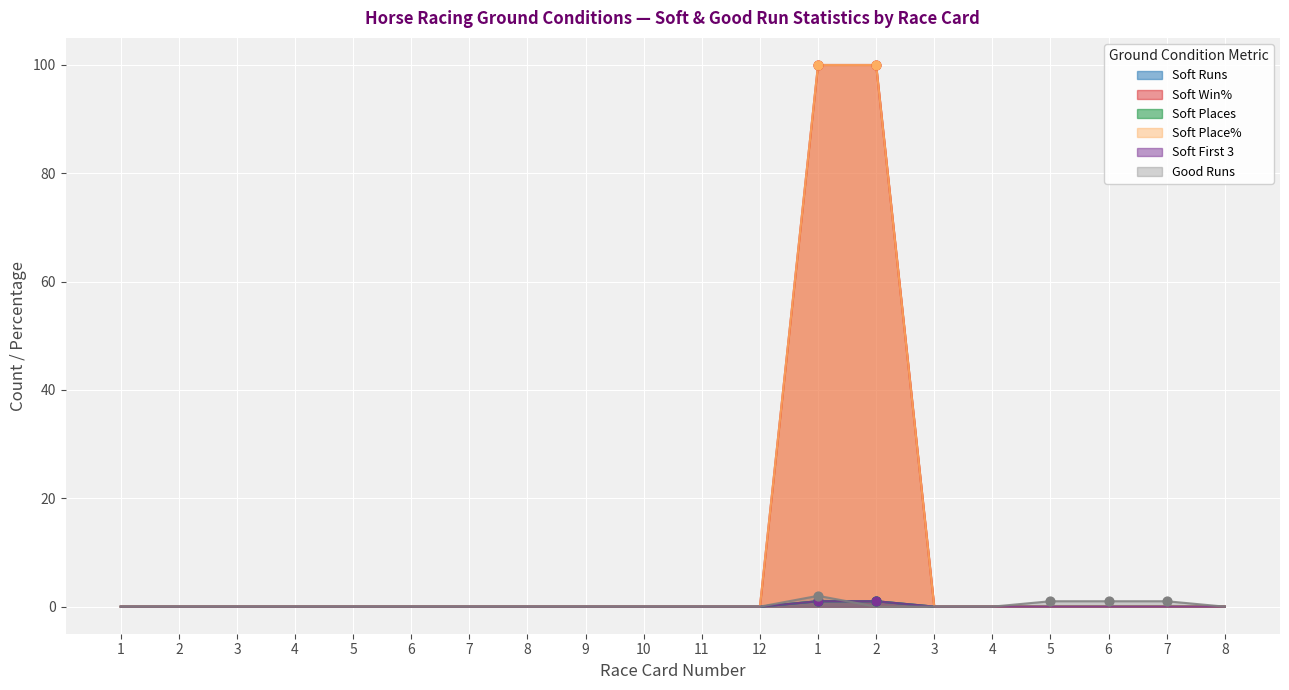

At how many categories does at least one series exceed 63?

2